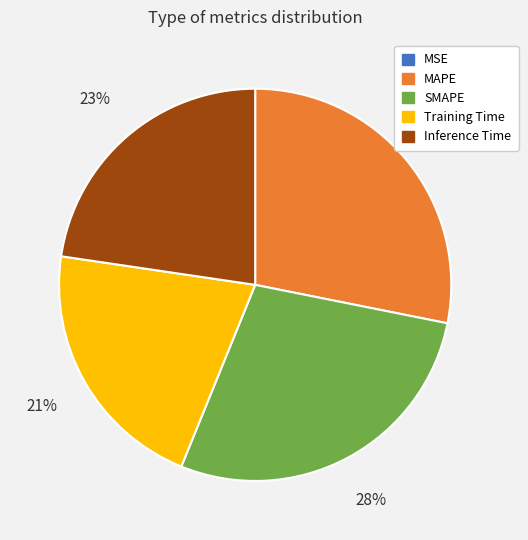

Is MAPE the majority of the pie?

No